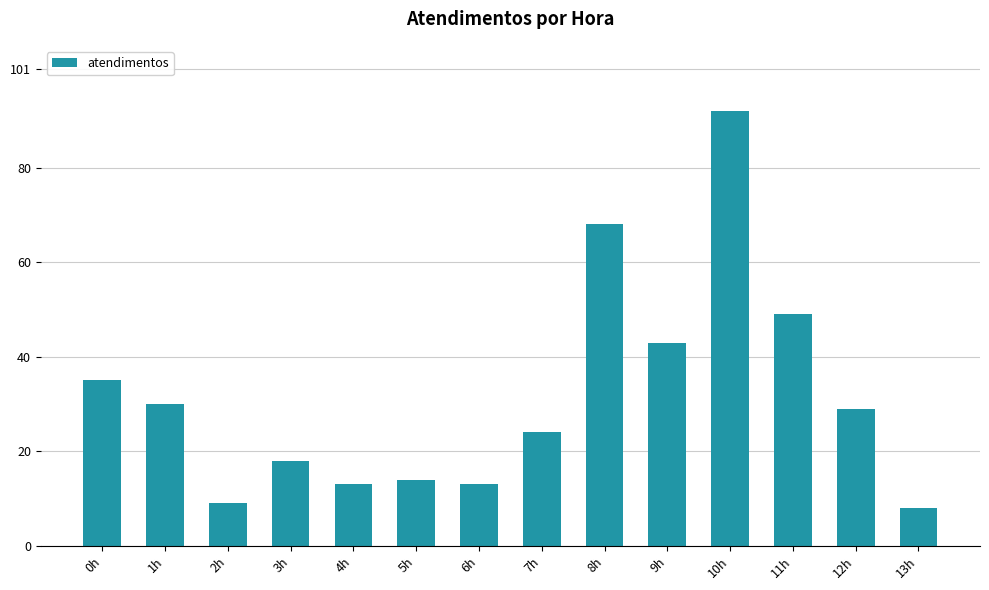

Reading left to right, transcribe all the data shown in this chart.

0h=35	1h=30	2h=9	3h=18	4h=13	5h=14	6h=13	7h=24	8h=68	9h=43	10h=92	11h=49	12h=29	13h=8